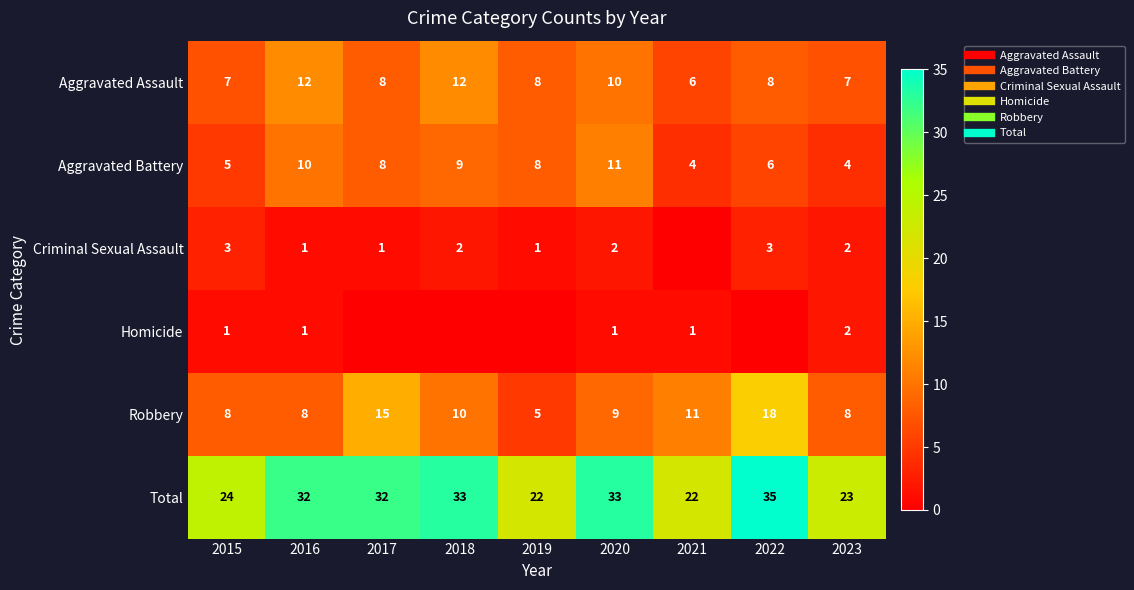

What is the difference between the highest and lowest values at 2017?

32